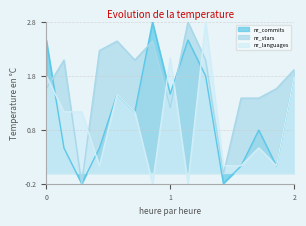

How many lines are shown in the chart?

3